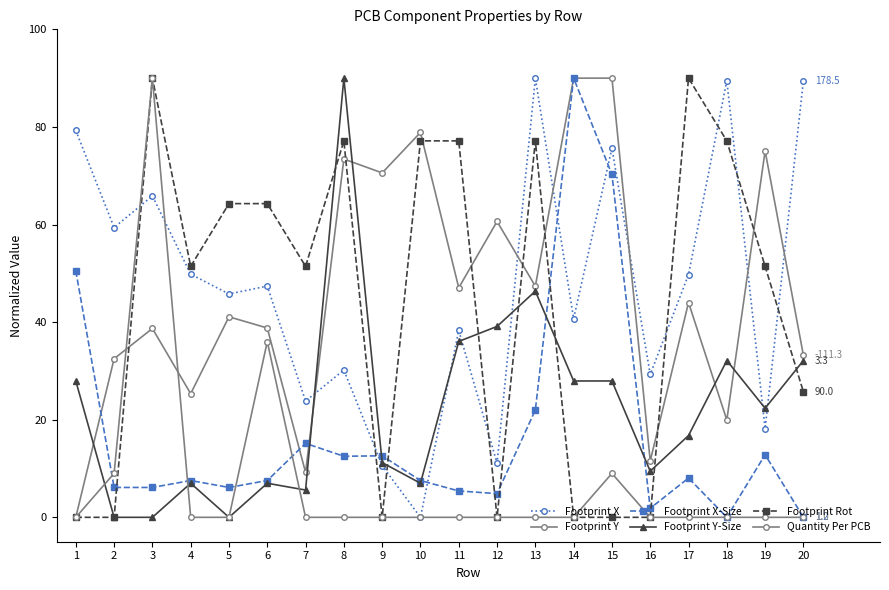

Does the chart have visible grid lines?

No